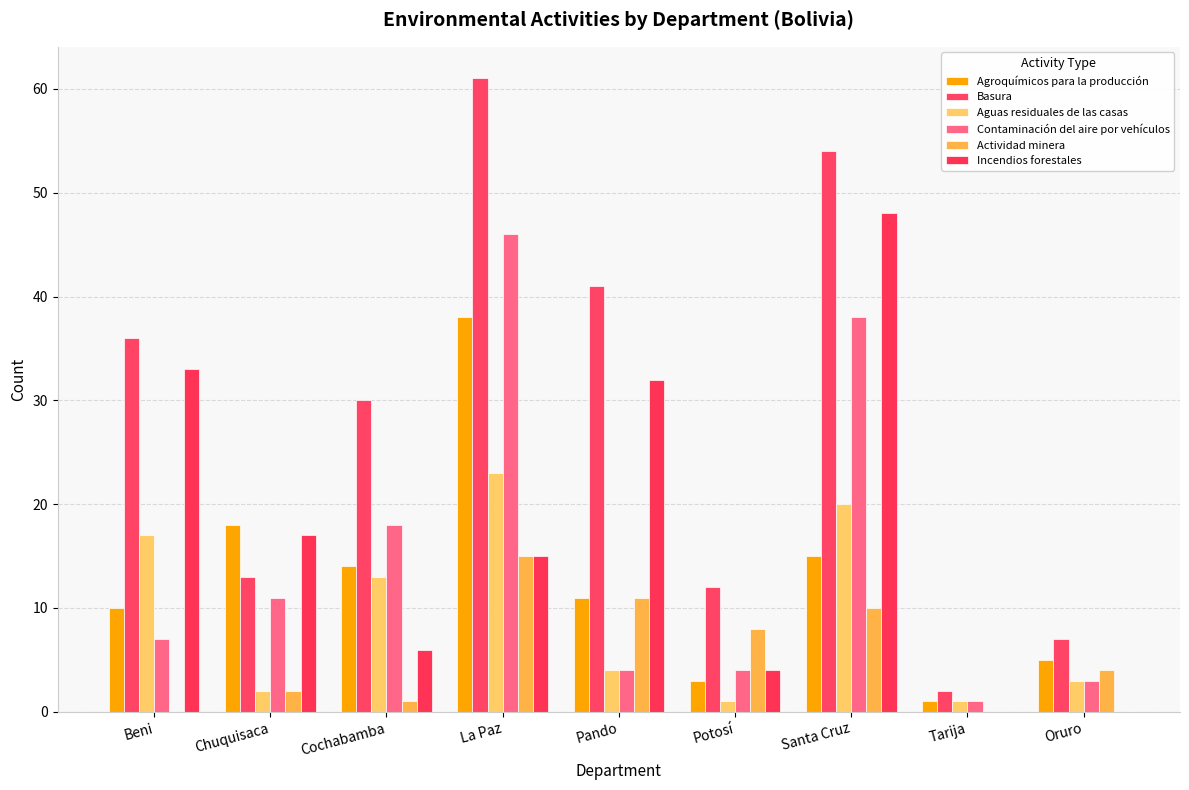

How many series are shown in this chart?

6